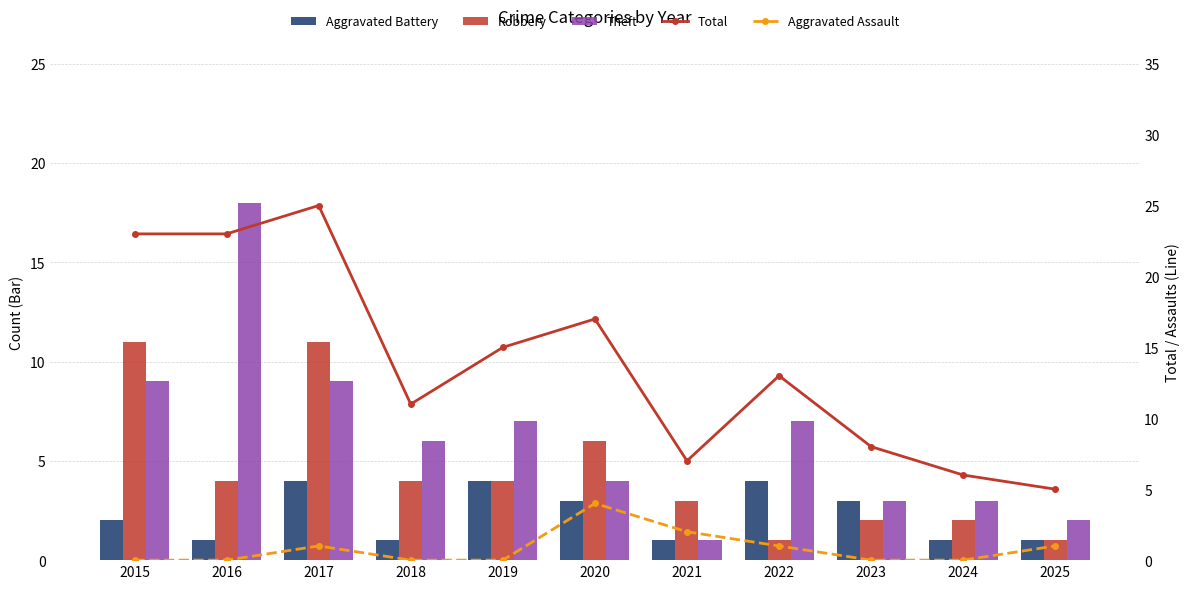

Reading left to right, list all the values displayed in this chart.

Aggravated Battery: 2	1	4	1	4	3	1	4	3	1	1
Robbery: 11	4	11	4	4	6	3	1	2	2	1
Theft: 9	18	9	6	7	4	1	7	3	3	2
Total: 23	23	25	11	15	17	7	13	8	6	5
Aggravated Assault: 0	0	1	0	0	4	2	1	0	0	1